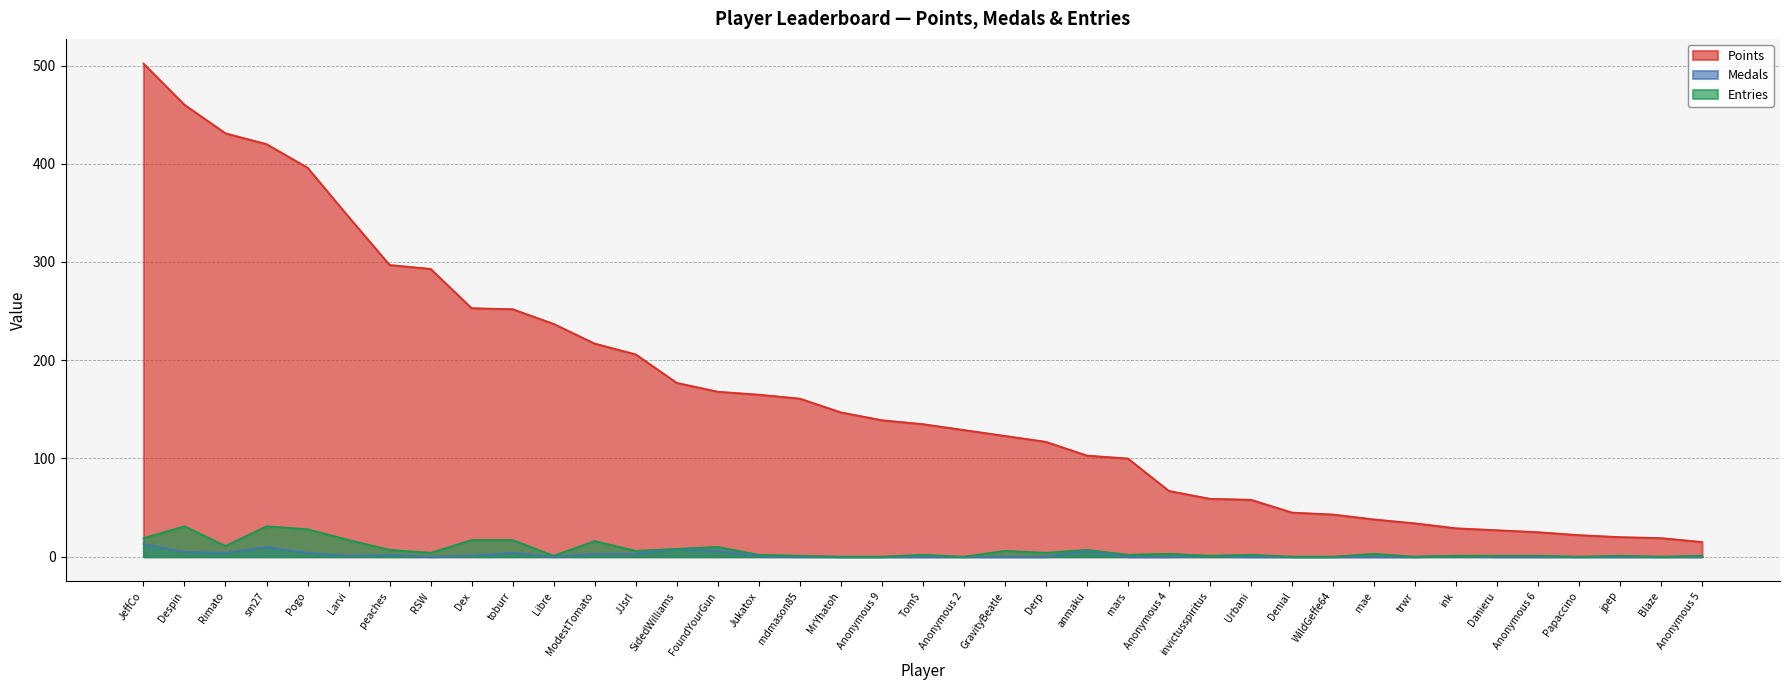

At how many categories does at least one series exceed 188?

13